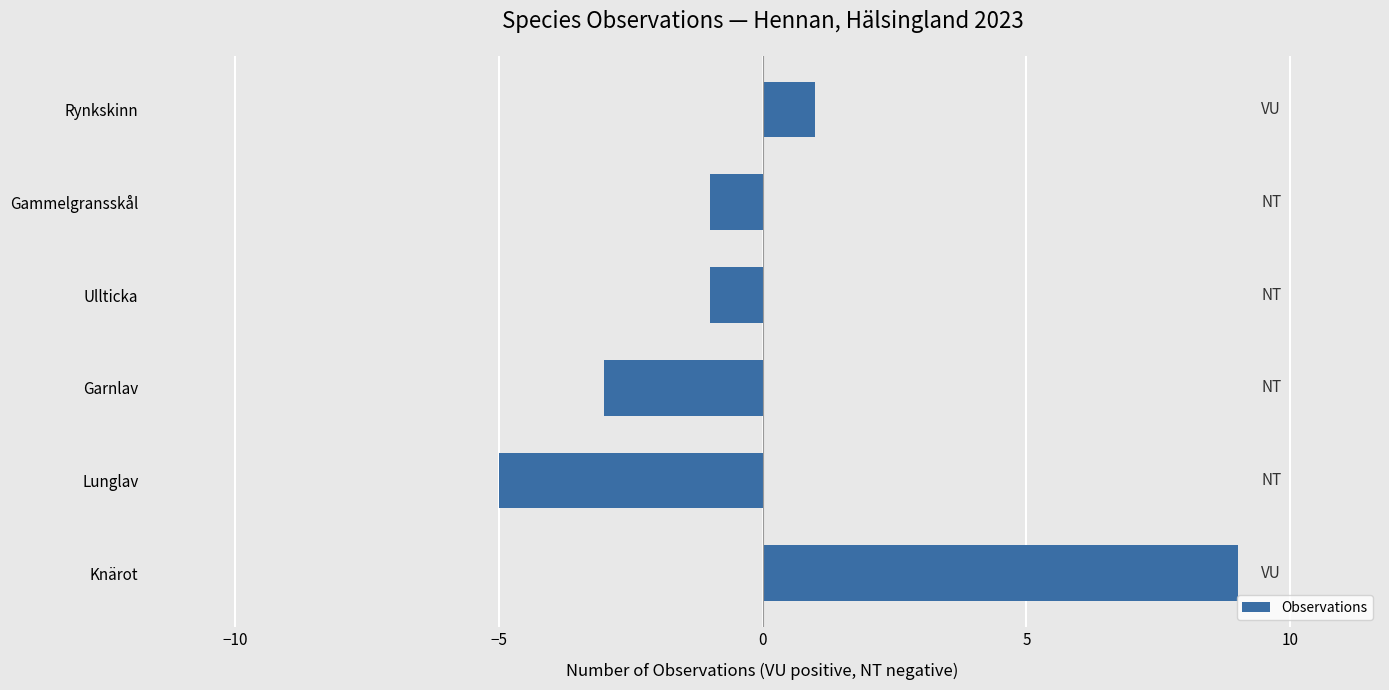

The value at Rynkskinn is 0. True or false?

False